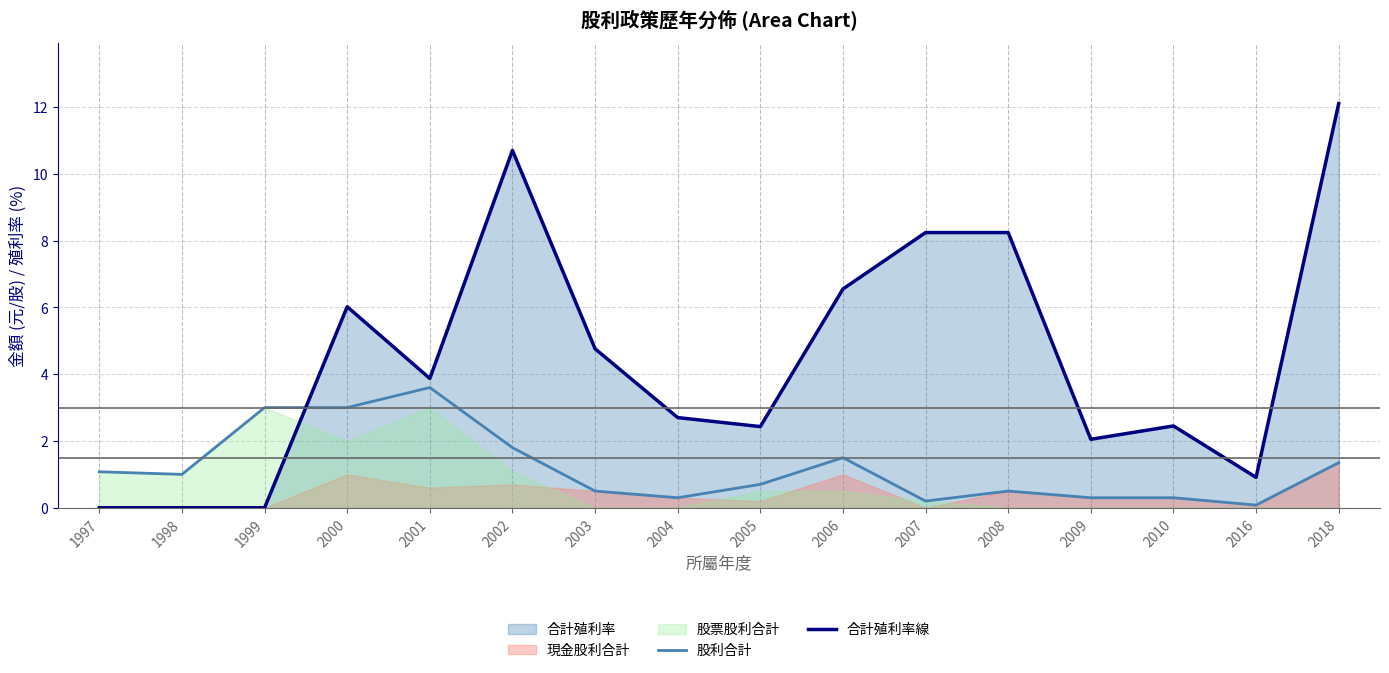

Where do 股利合計 and 合計殖利率線 first cross each other?

1999 and 2000